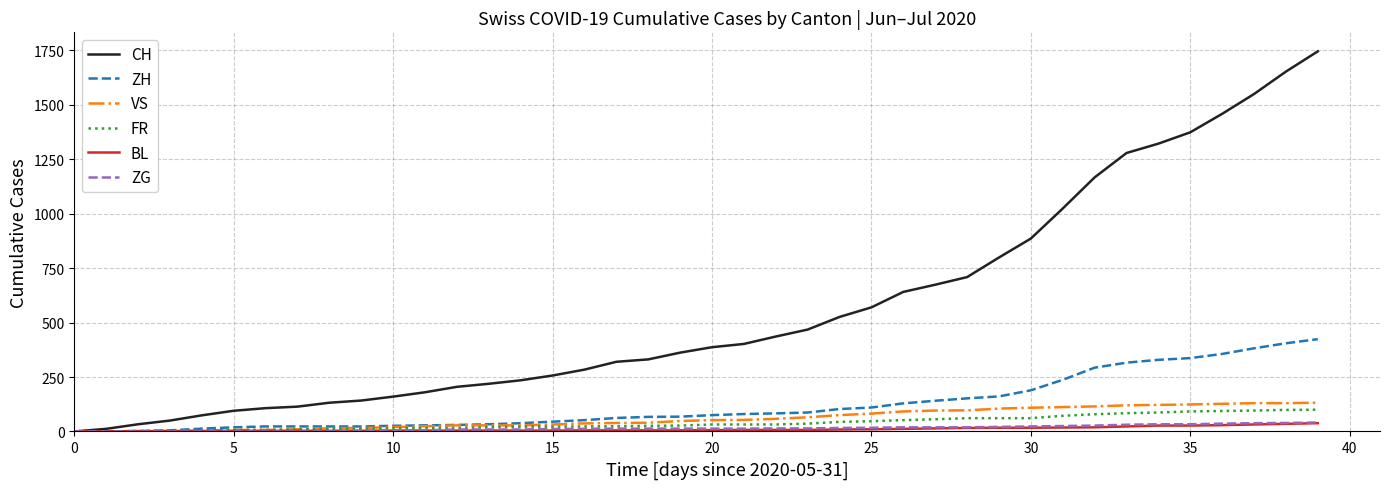

What is the maximum value for ZG?

41